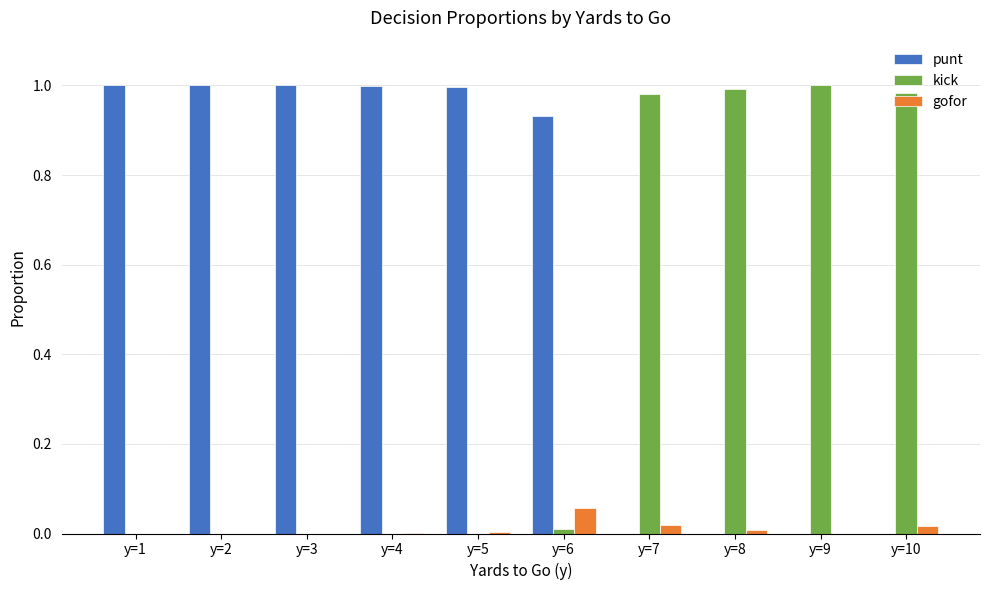

What is the sum of all kick values?

4.0